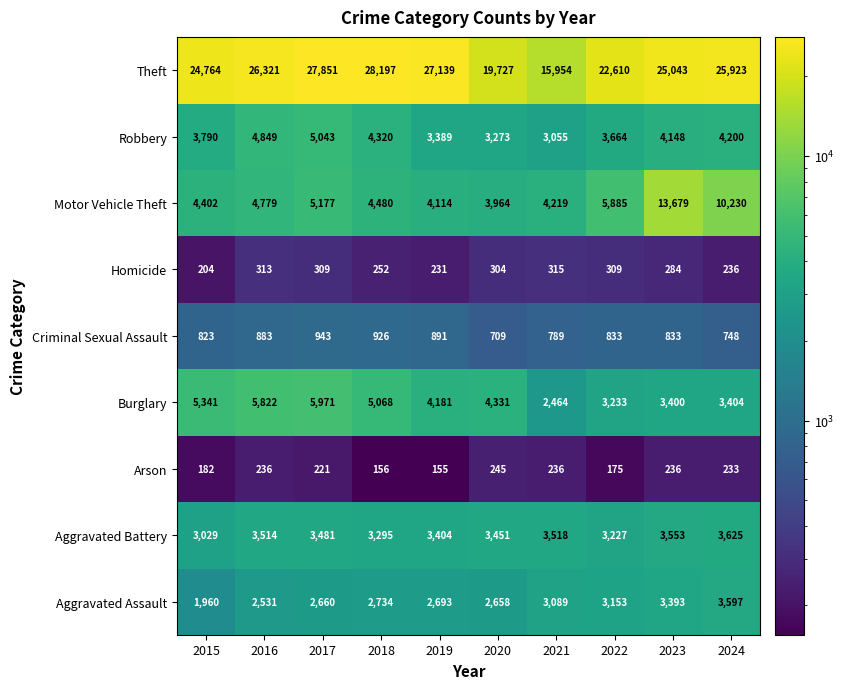

Read the Homicide value at 2015, to the nearest 50.

200